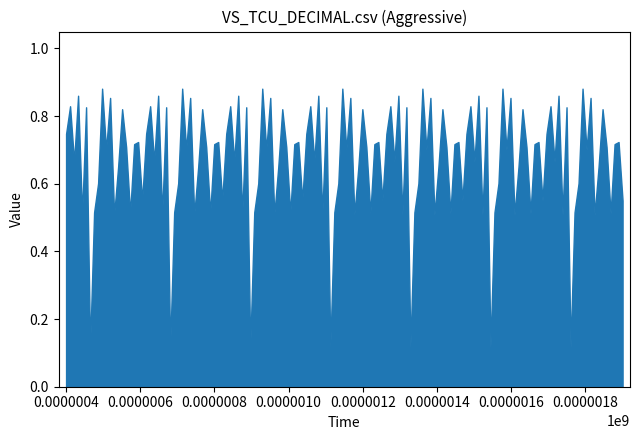

Does the chart have visible grid lines?

No